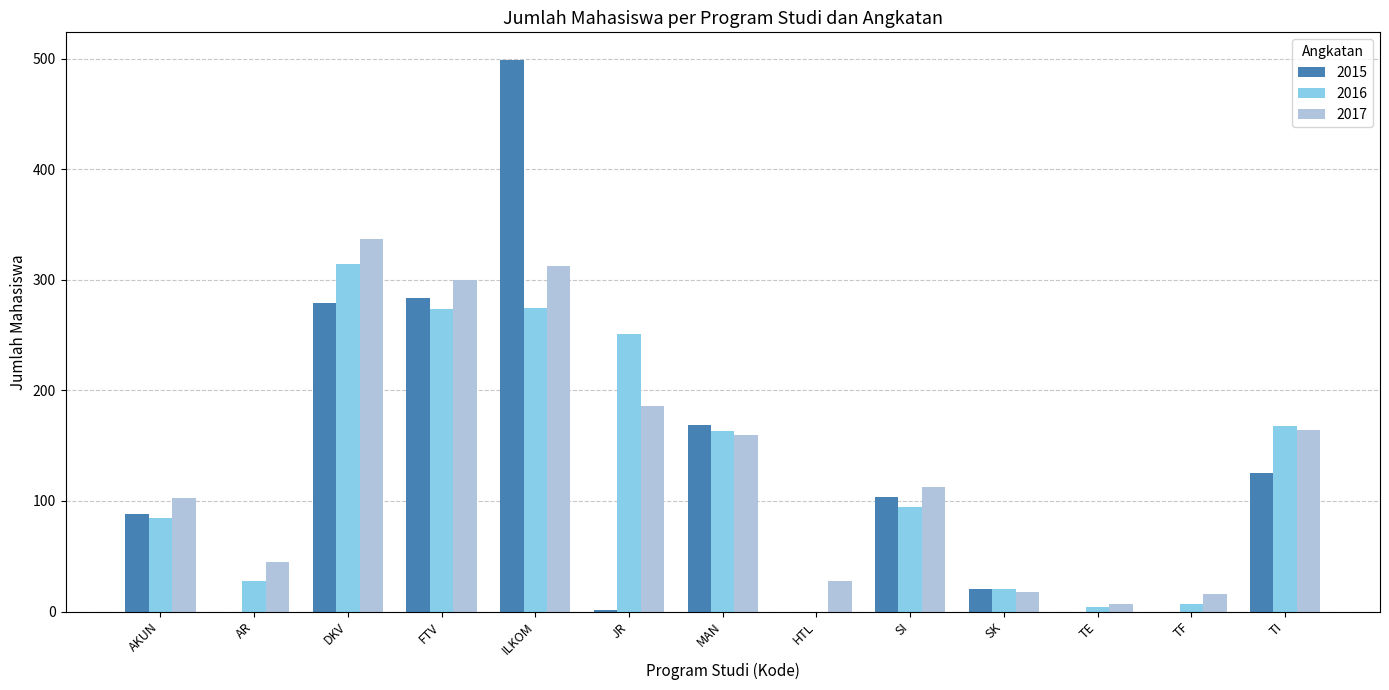

Which series has the largest range (max minus min)?

2015